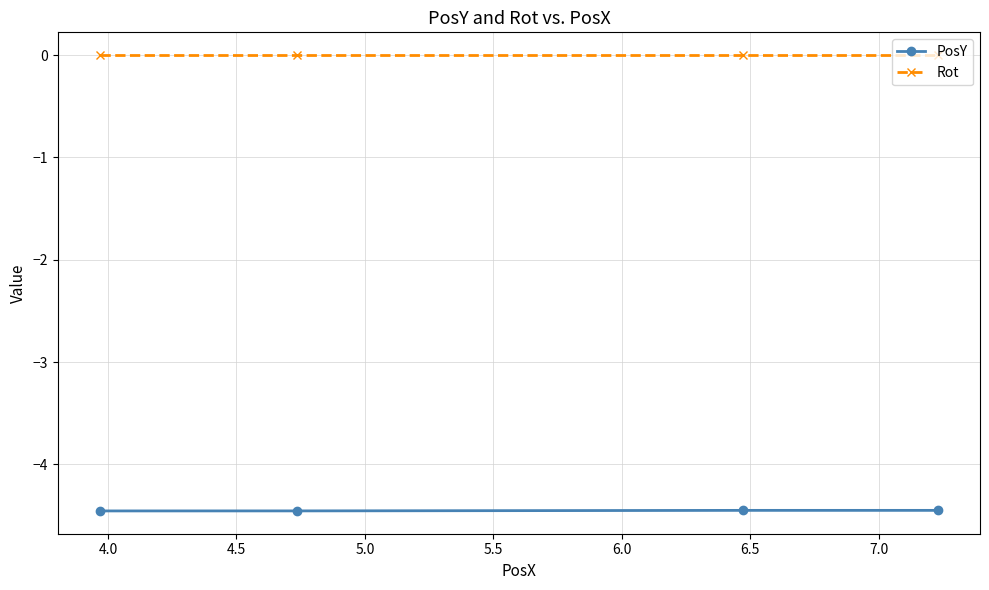

Which series has the largest total across all categories?

Rot